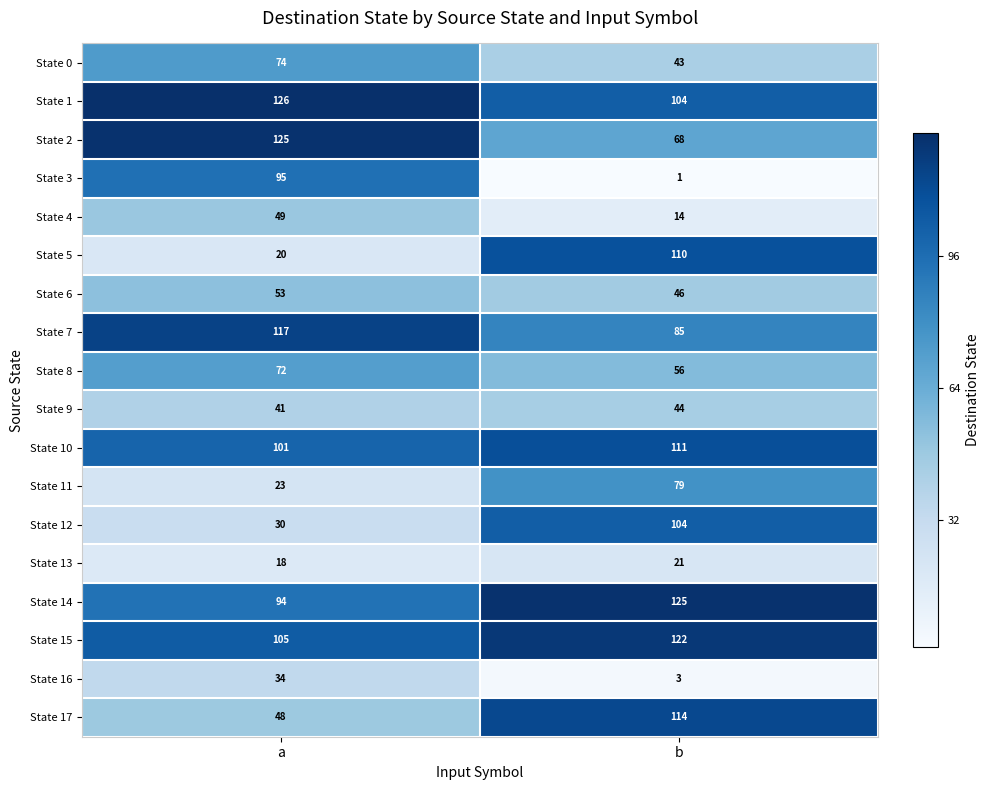

What is the spread (max minus min) of values at b?

124